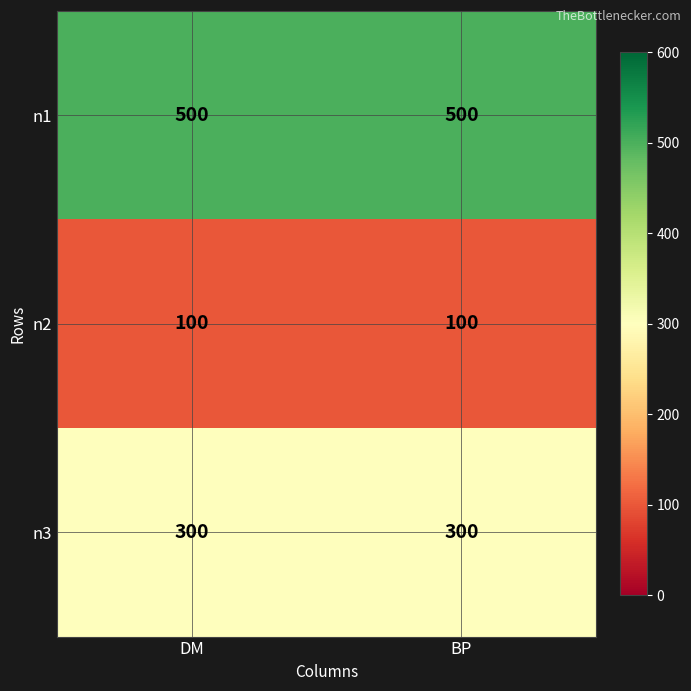

Reading left to right, what are all the values shown in this chart?

n1: 500	500
n2: 100	100
n3: 300	300